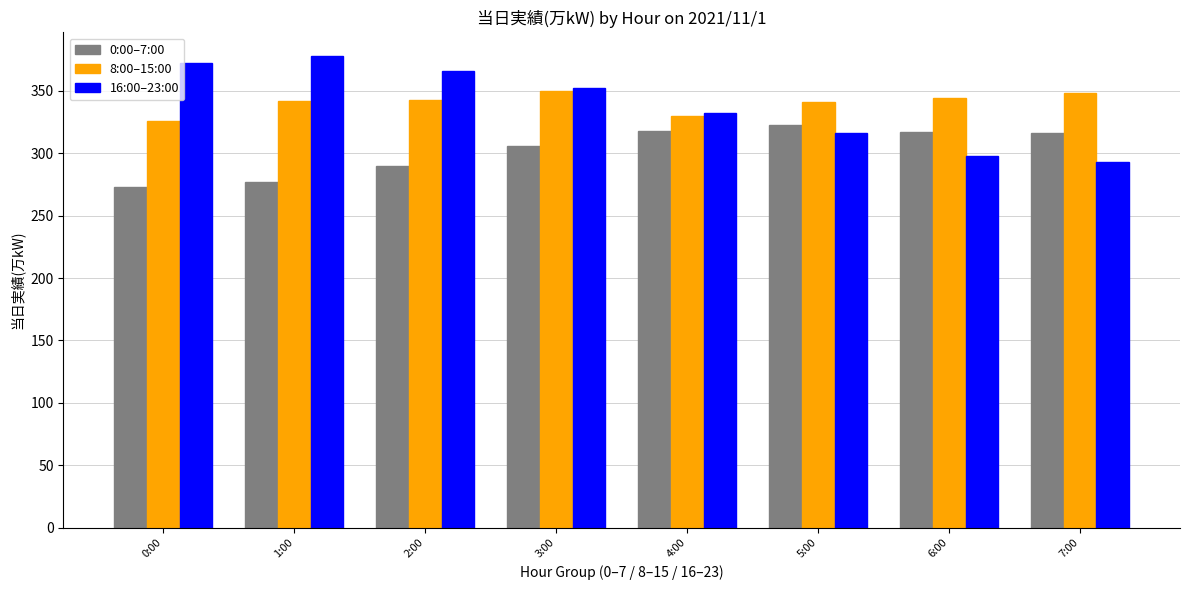

Is it true that 8:00–15:00 equals 209 at 0:00?

False